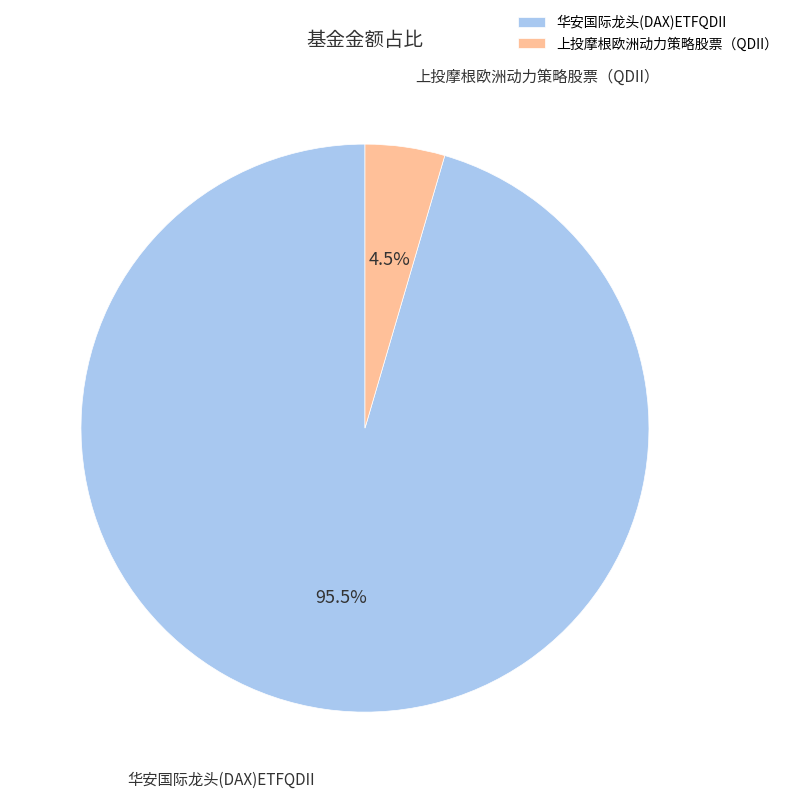

How many slices are in this pie chart?

2